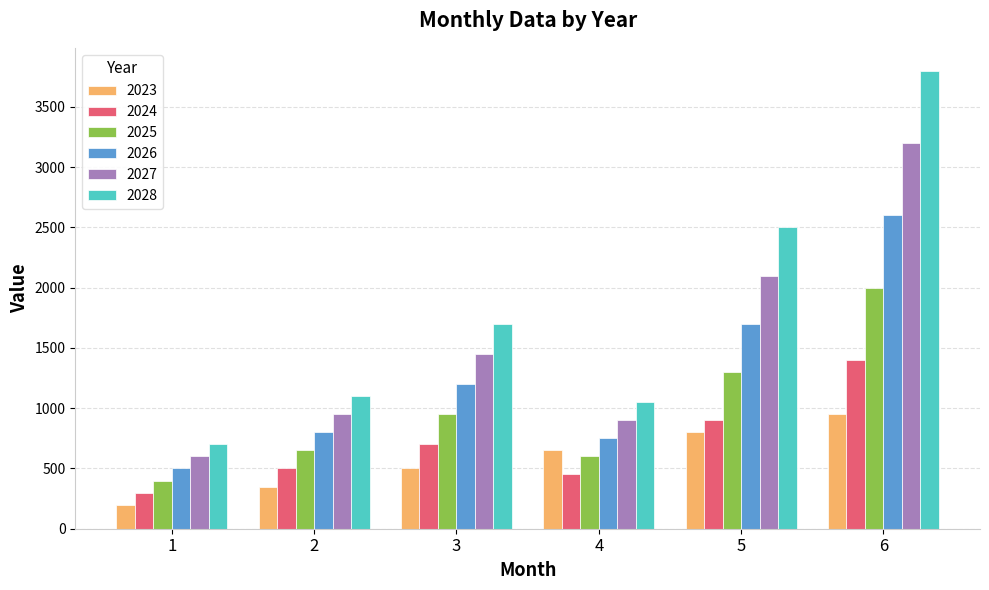

Is the value of 2027 at 5 greater than the value of 2028 at 6?

No